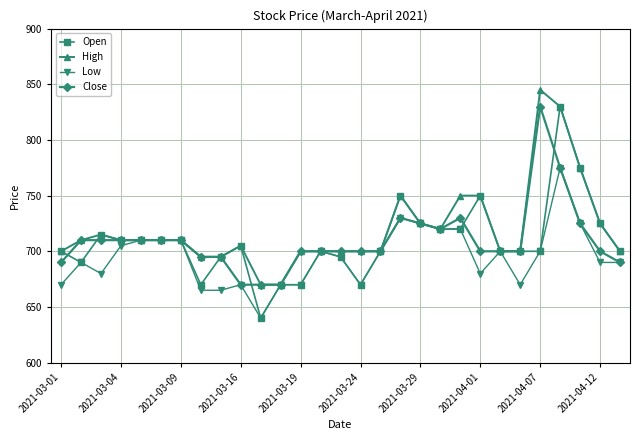

True or false: Open has more than 0 points higher than both neighbors.

True